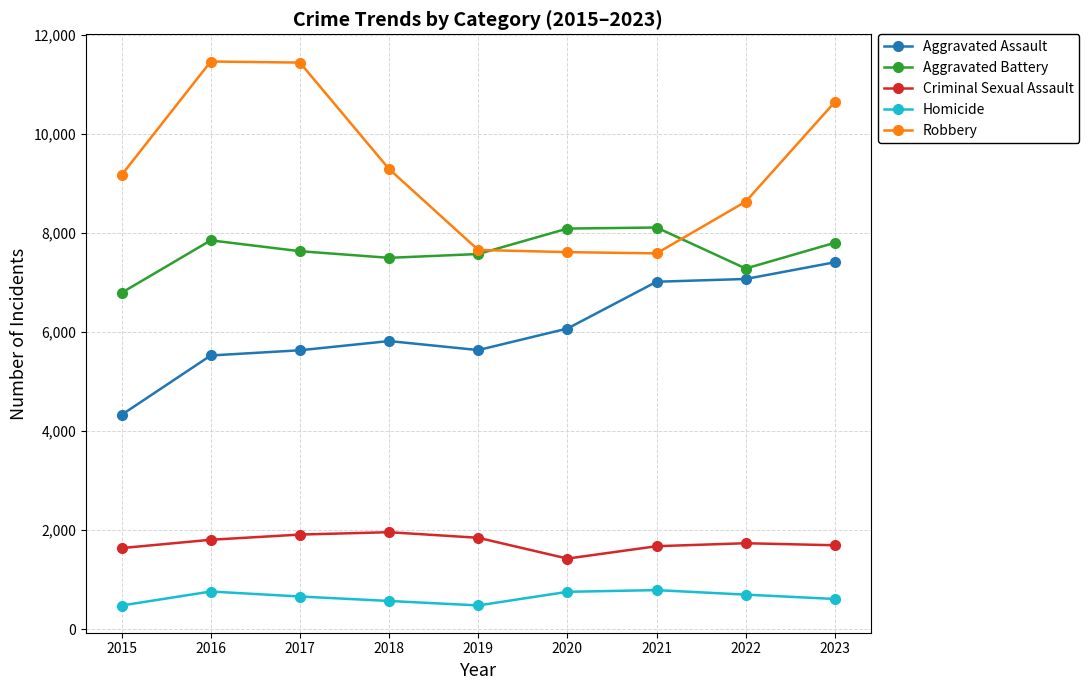

Does the chart display data point markers on the line(s)?

Yes